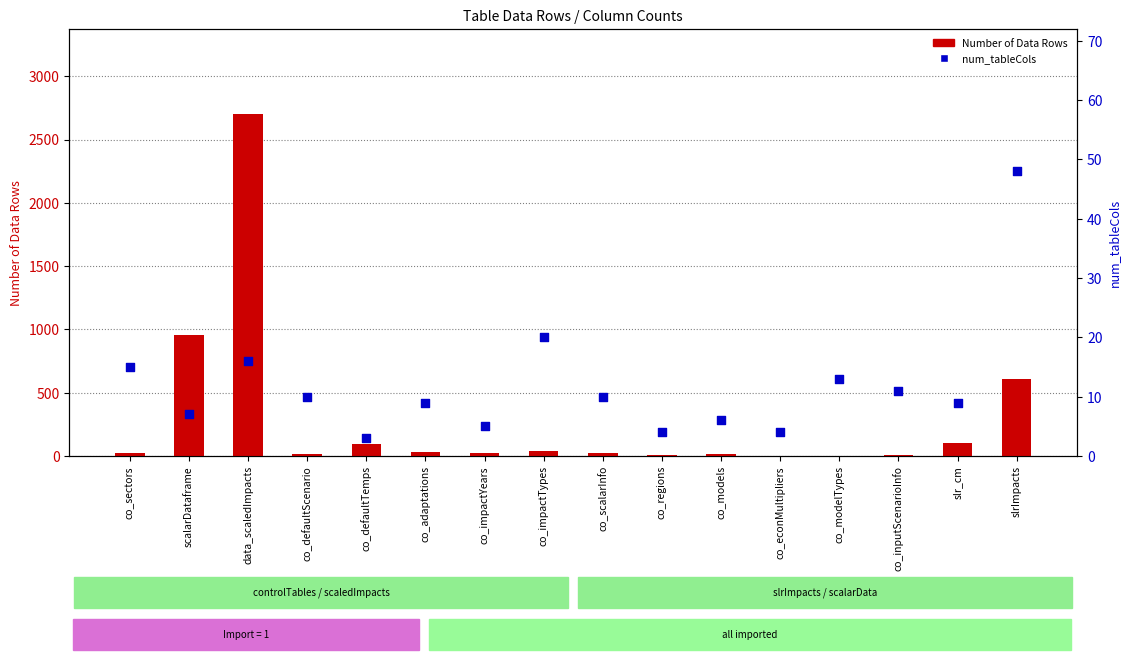

At which category is the sum across all series the highest?

data_scaledImpacts